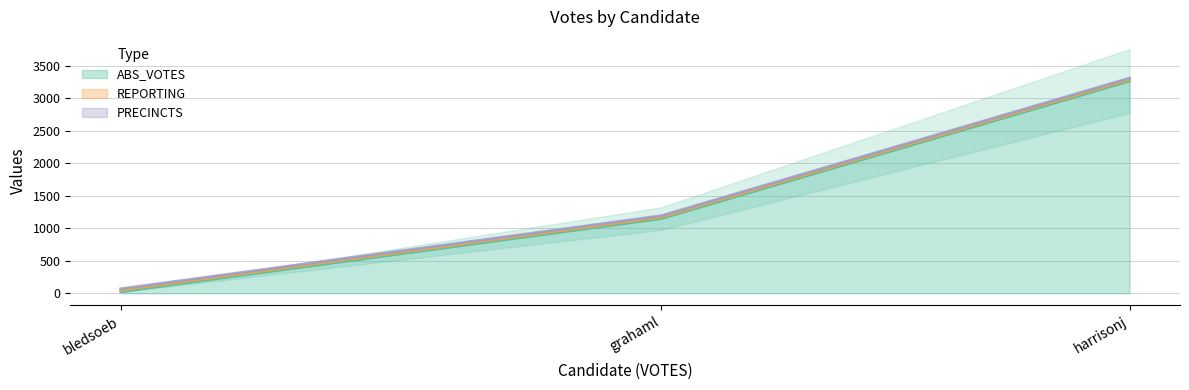

How many data points in ABS_VOTES (line) are above 1150?

1